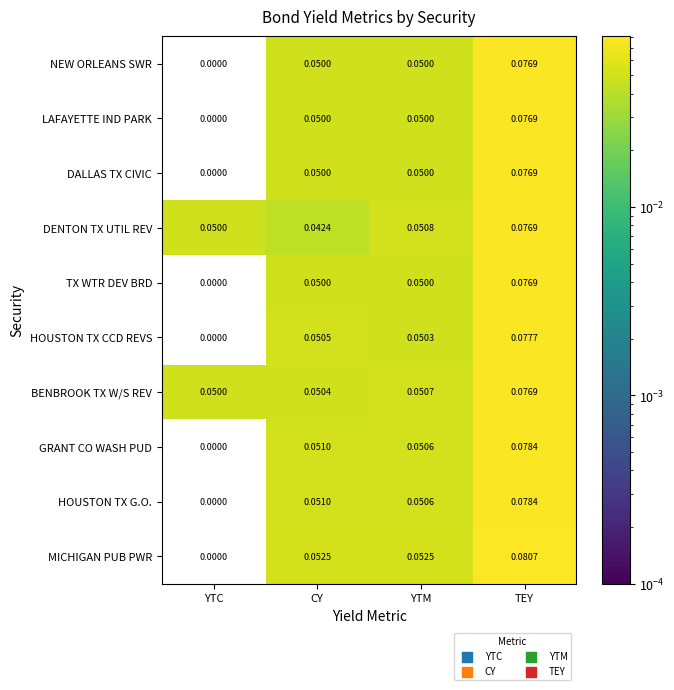

Which series has the largest range (max minus min)?

MICHIGAN PUB PWR